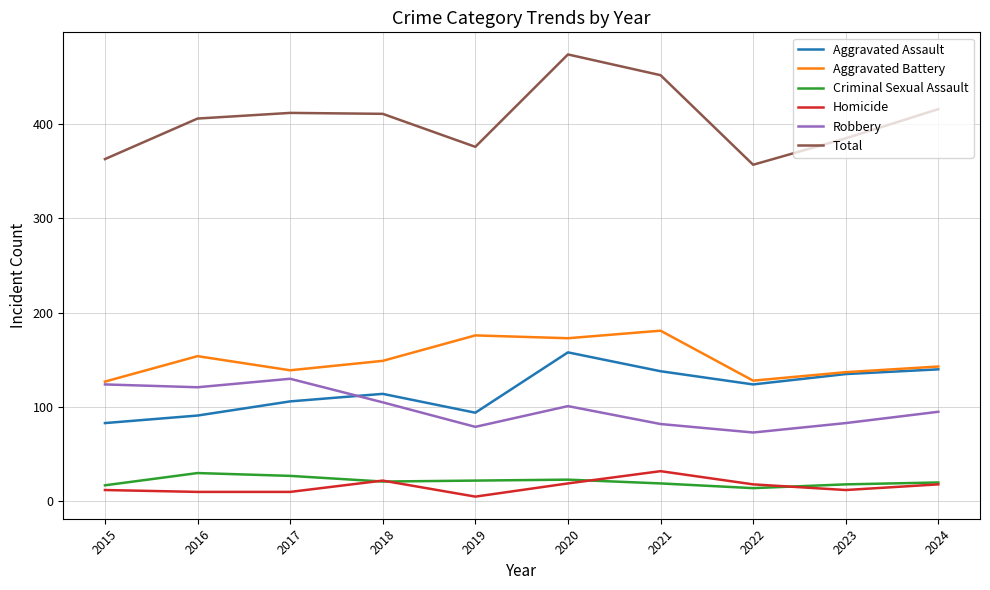

What value does the Homicide series have at 2017?

10